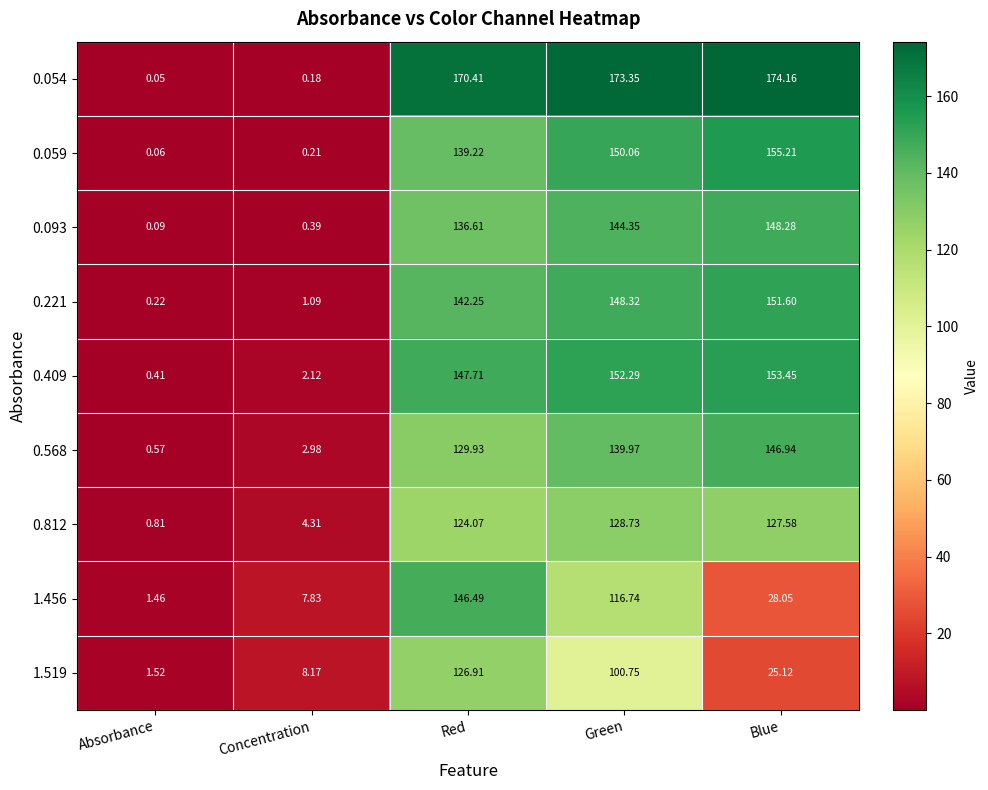

Which category has the highest value in the 0.054 series?

Blue